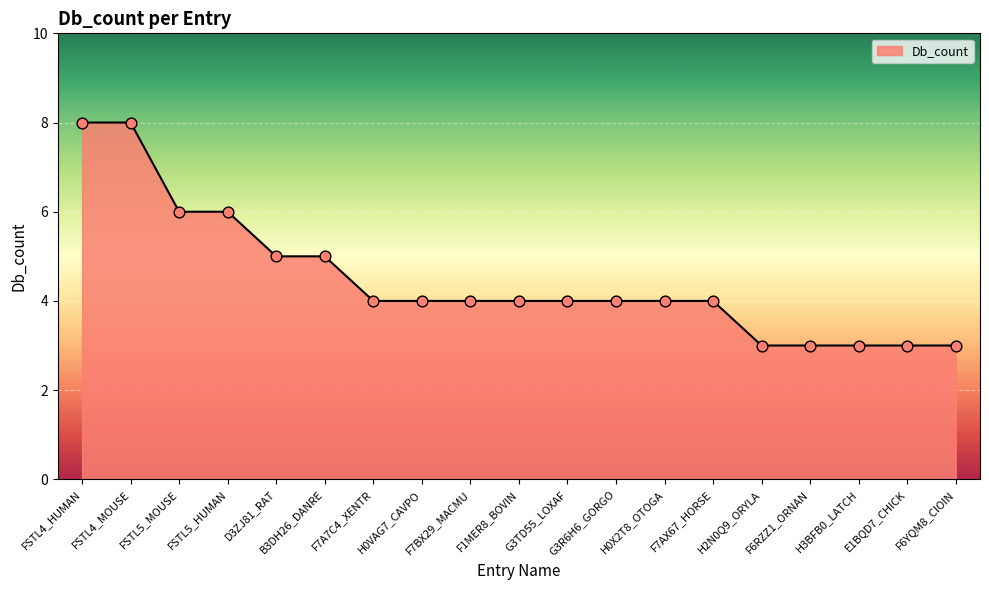

Which has a higher value, FSTL4_HUMAN or F7A7C4_XENTR?

FSTL4_HUMAN